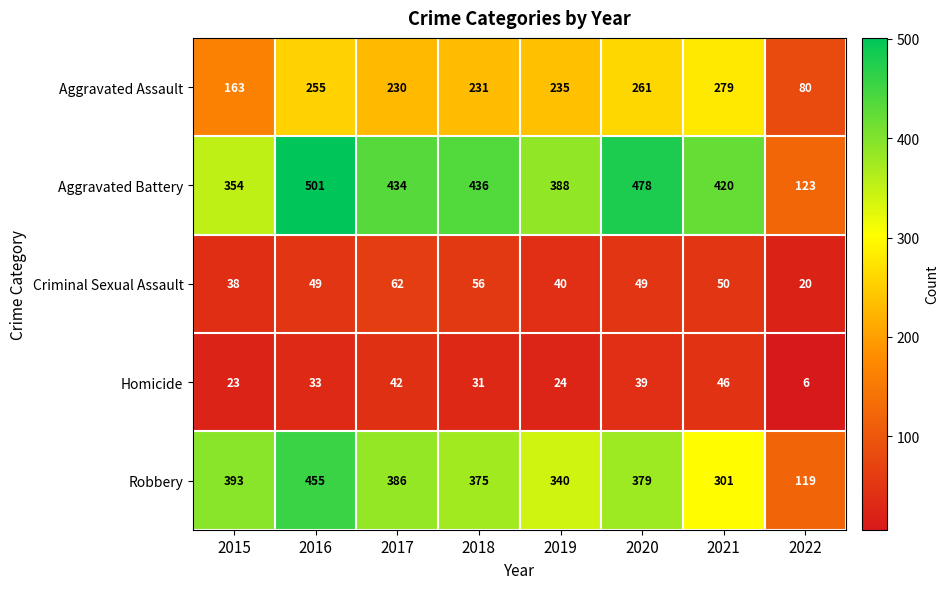

True or false: Homicide has a value of 39 at 2020.

True